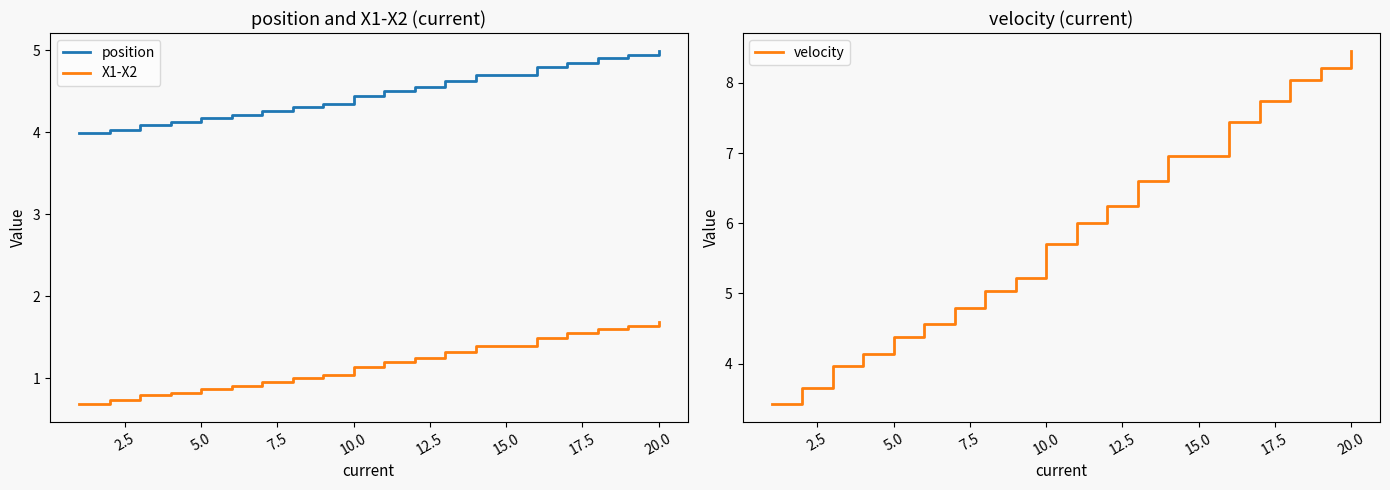

What is the lowest value of the position series?

4.0